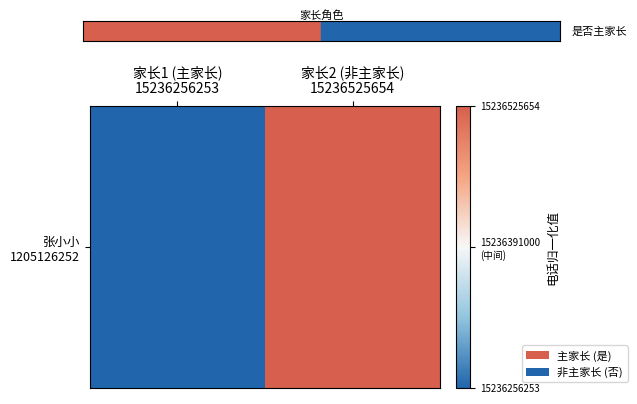

Reading left to right, list all the values displayed in this chart.

家长1 (主家长)
15236256253=0	家长2 (非主家长)
15236525654=1